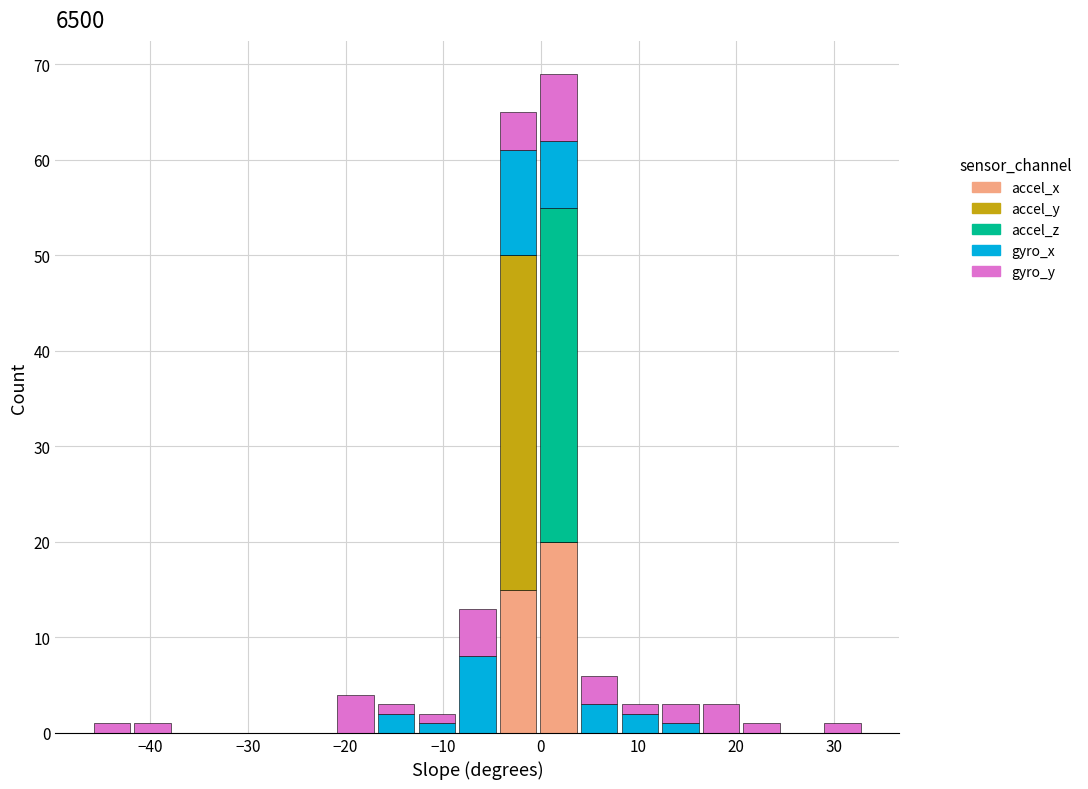

Reading left to right, list every stacked bar in this chart as the range it spans on the x-axis followed by its total height. Neither the bar edges nor the heights are printed on the chart, so give them approximately, as read against the axes.

-46 to -42: 1
-42 to -38: 1
-38 to -34: 0
-34 to -29: 0
-29 to -25: 0
-25 to -21: 0
-21 to -17: 4
-17 to -13: 3
-13 to -9: 2
-9 to -4: 13
-4 to 0: 65
0 to 4: 69
4 to 8: 6
8 to 12: 3
12 to 16: 3
16 to 21: 3
21 to 25: 1
25 to 29: 0
29 to 33: 1